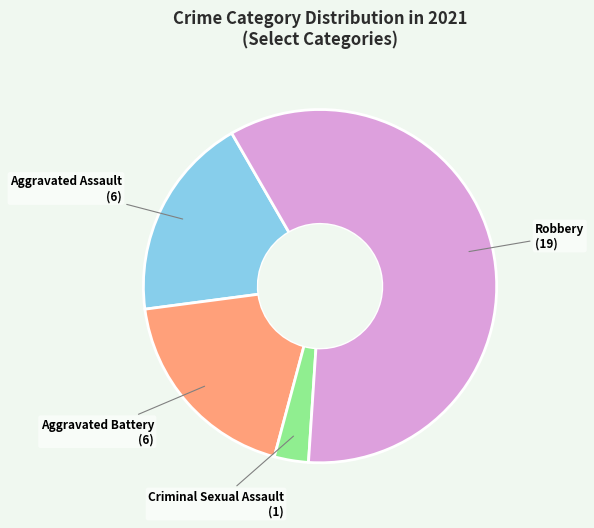

Is there any slice that represents more than half of the pie?

Yes